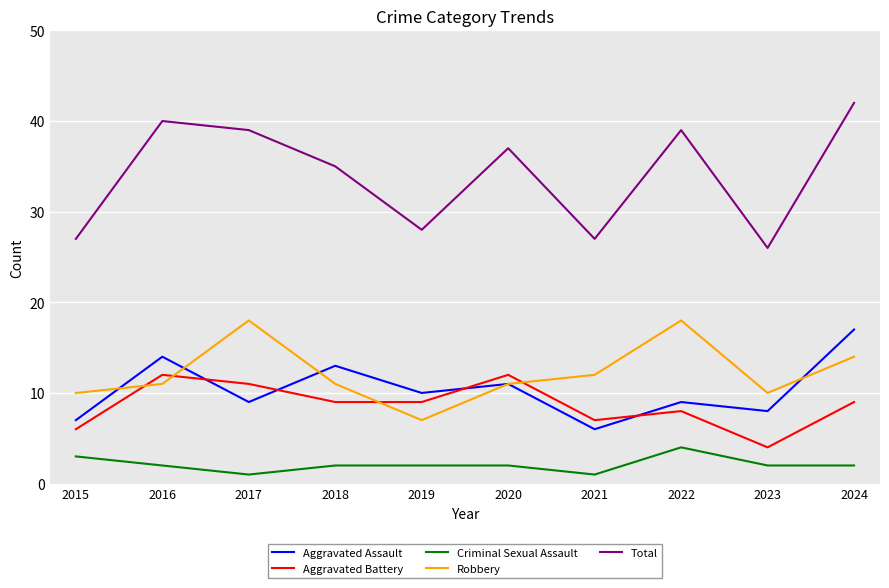

What is the total value across all series at 2023?

50